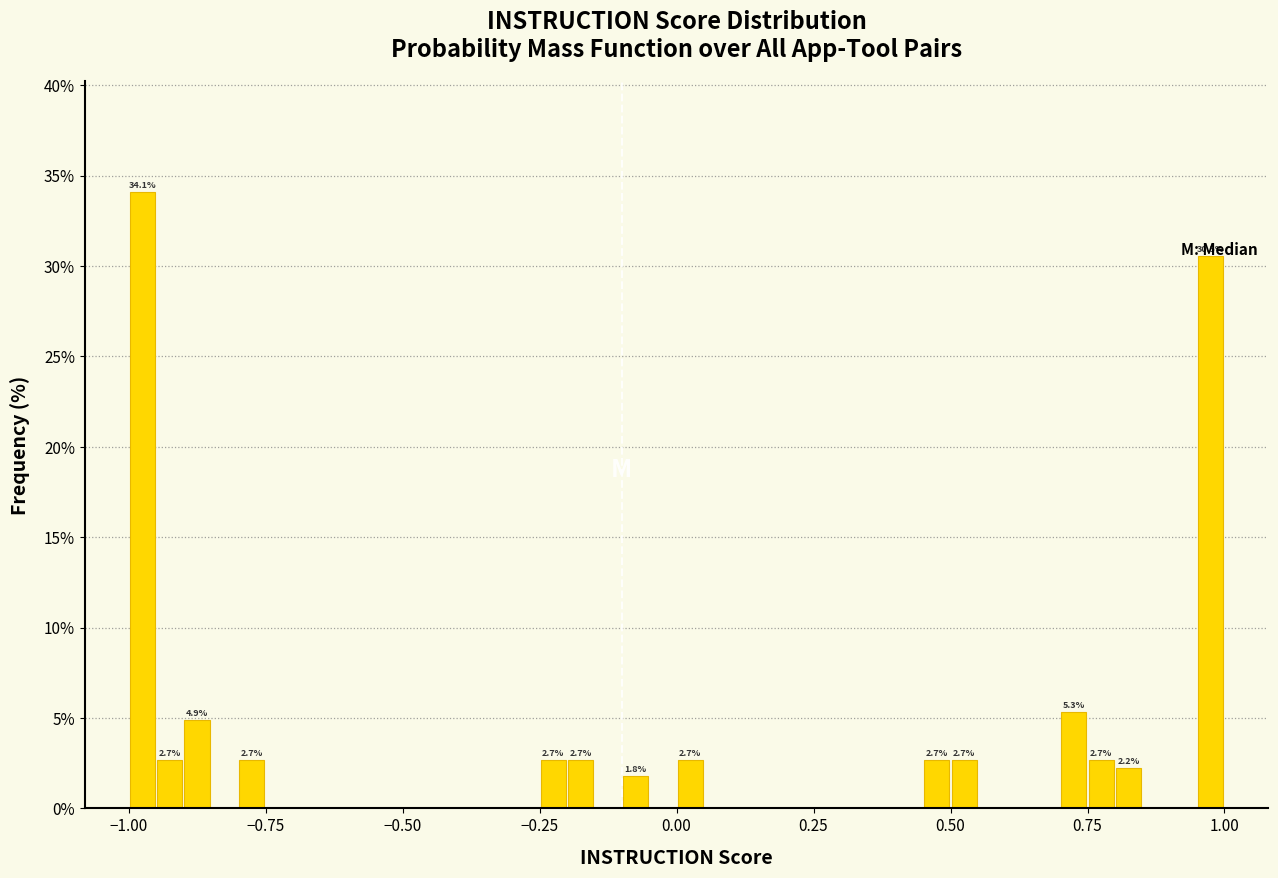

Read against the x-axis, roughly where is the centre of the tallest bar?

-0.95